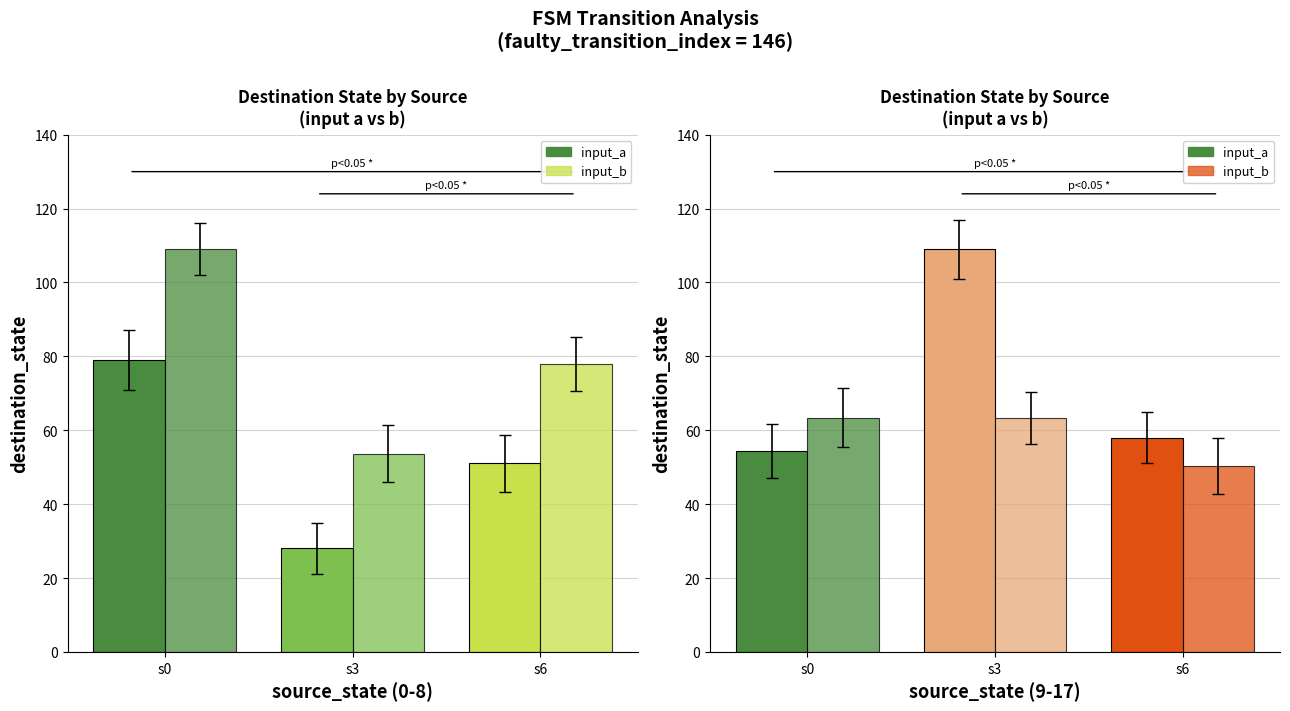

How many groups of bars are there?

3